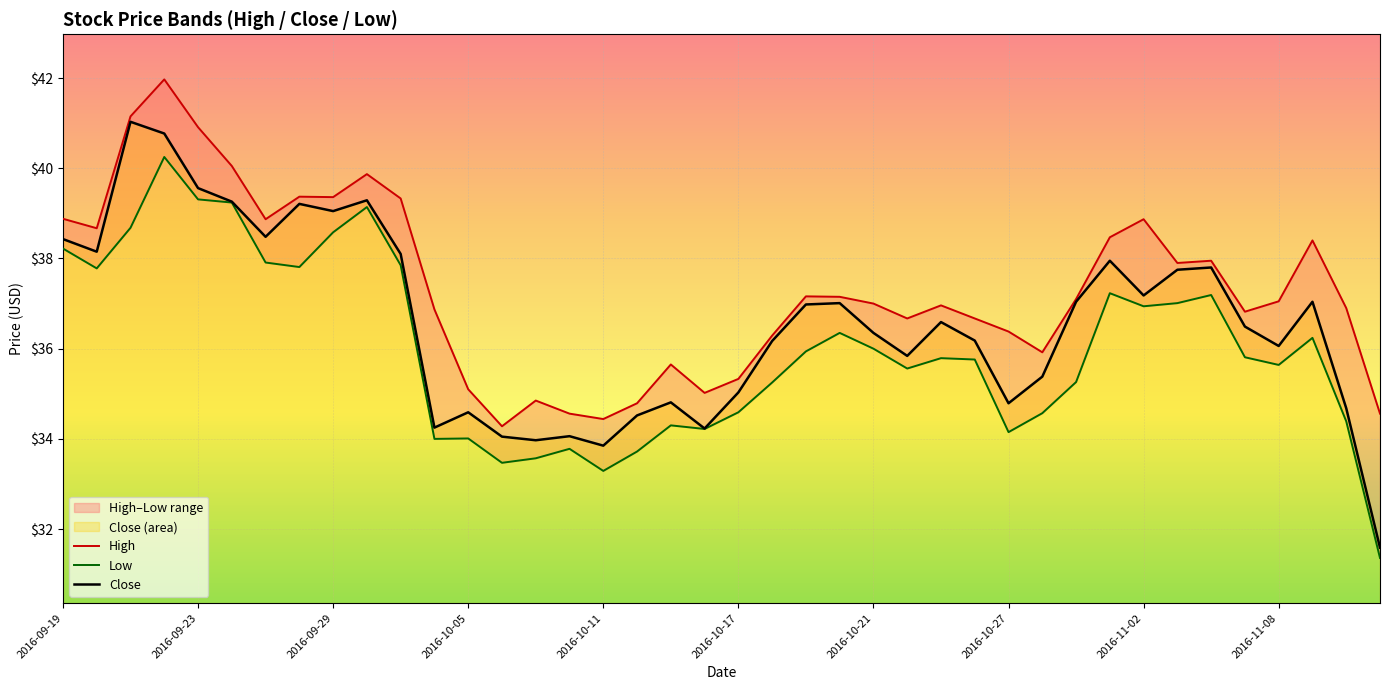

Count the number of categories in the chart.

40